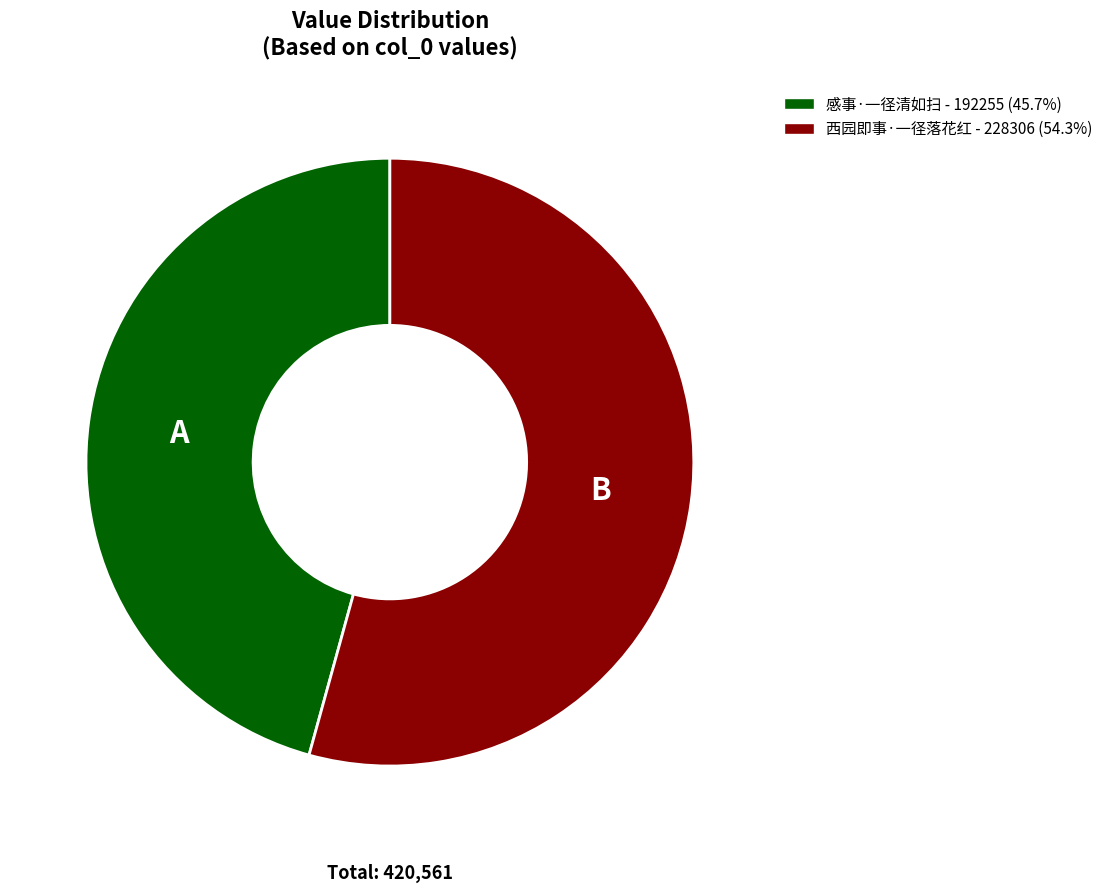

Does 感事·一径清如扫 represent more than half of the total?

No